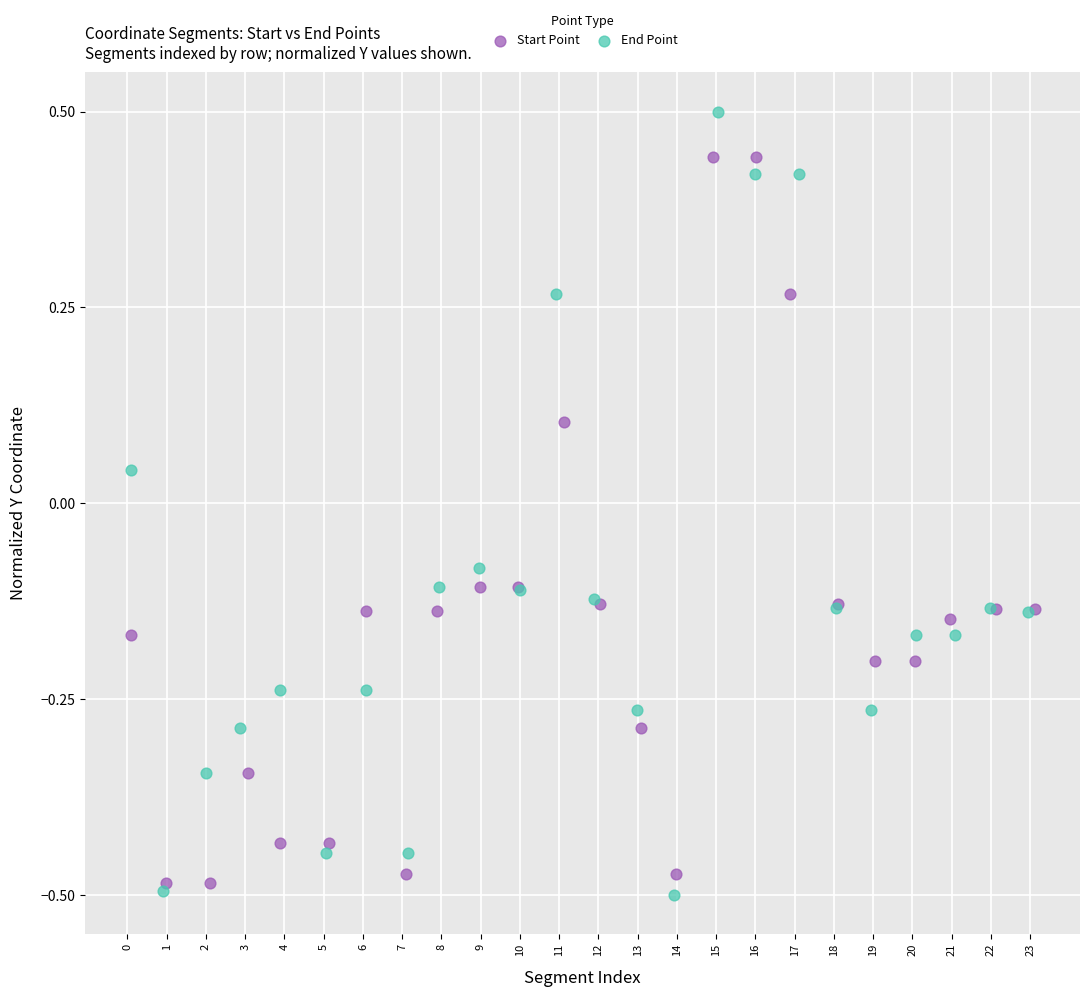

Which series reaches the maximum Y coordinate?

End Point